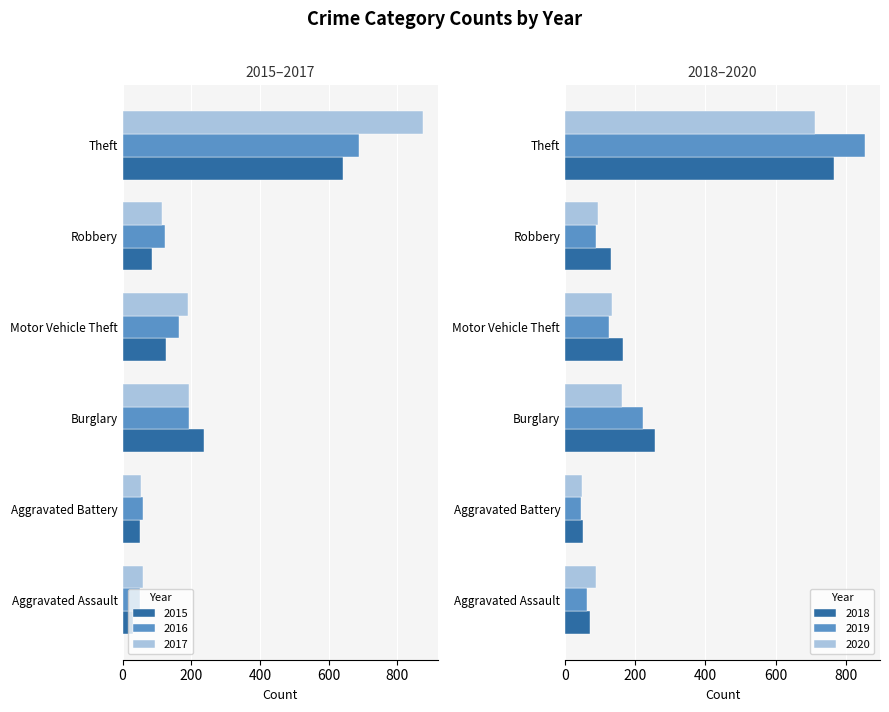

At which label is 2019 closest to 450?

Burglary